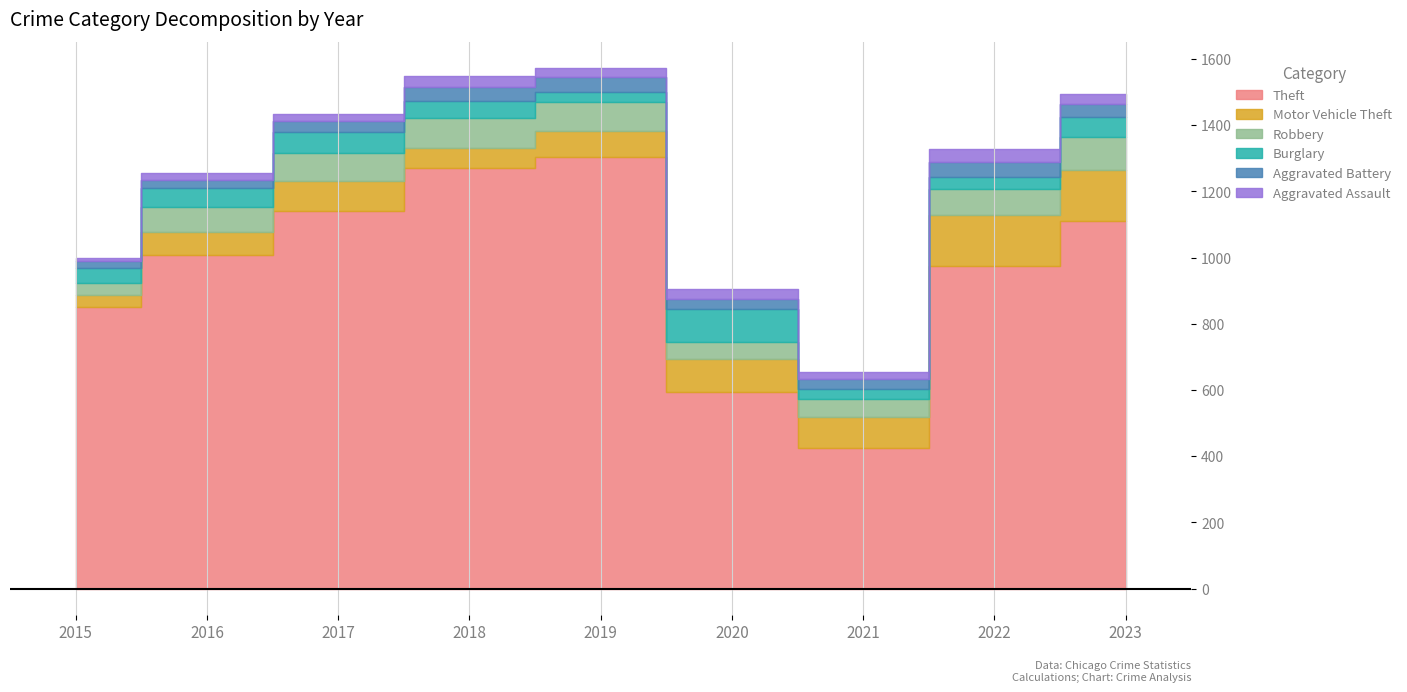

Is it true that Robbery equals 35 at 2015?

True